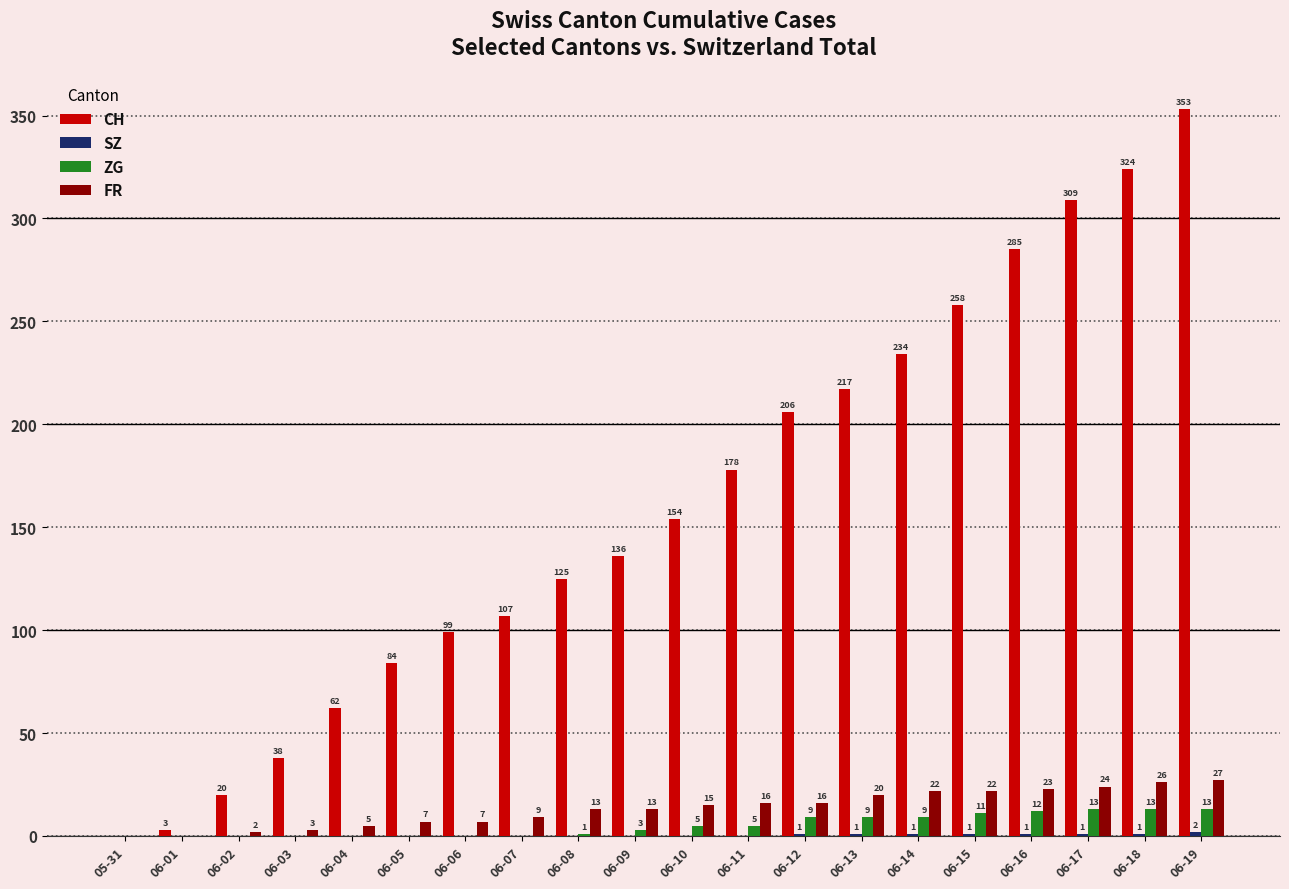

The value of FR at 06-19 is 27. True or false?

True